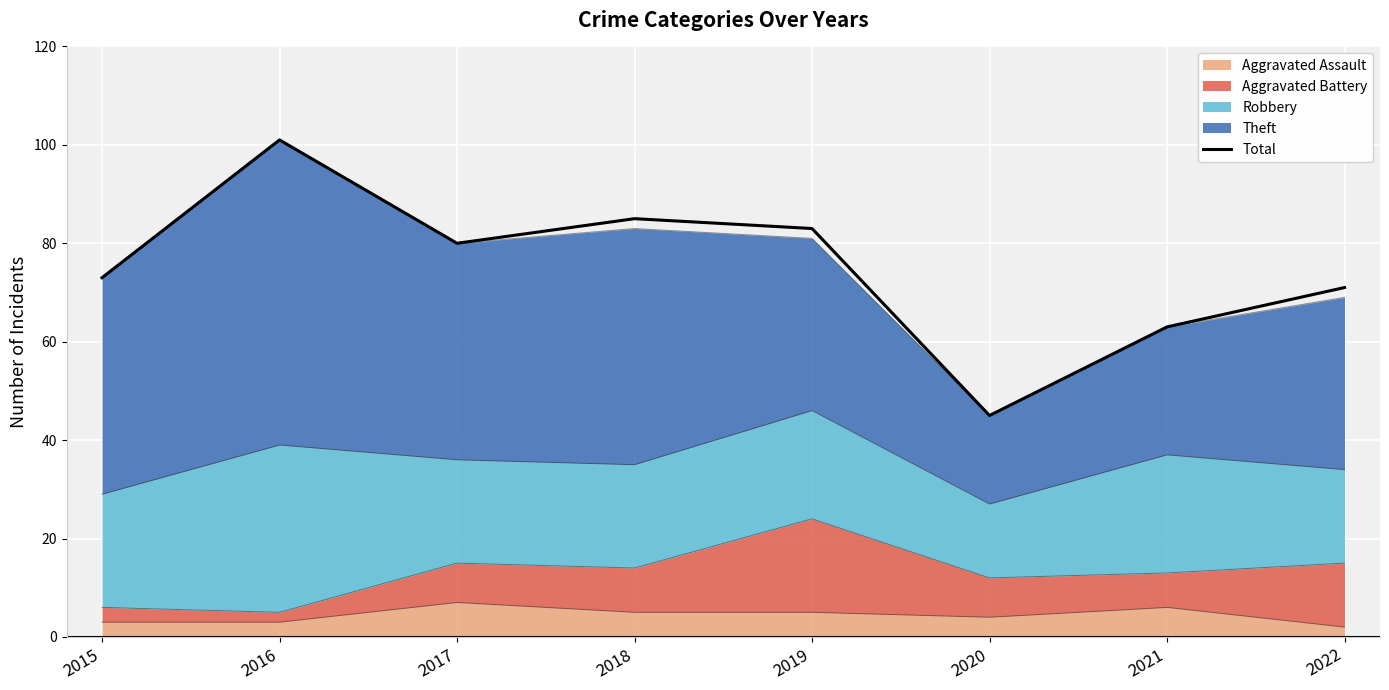

What is the difference between the second highest and minimum values?

40